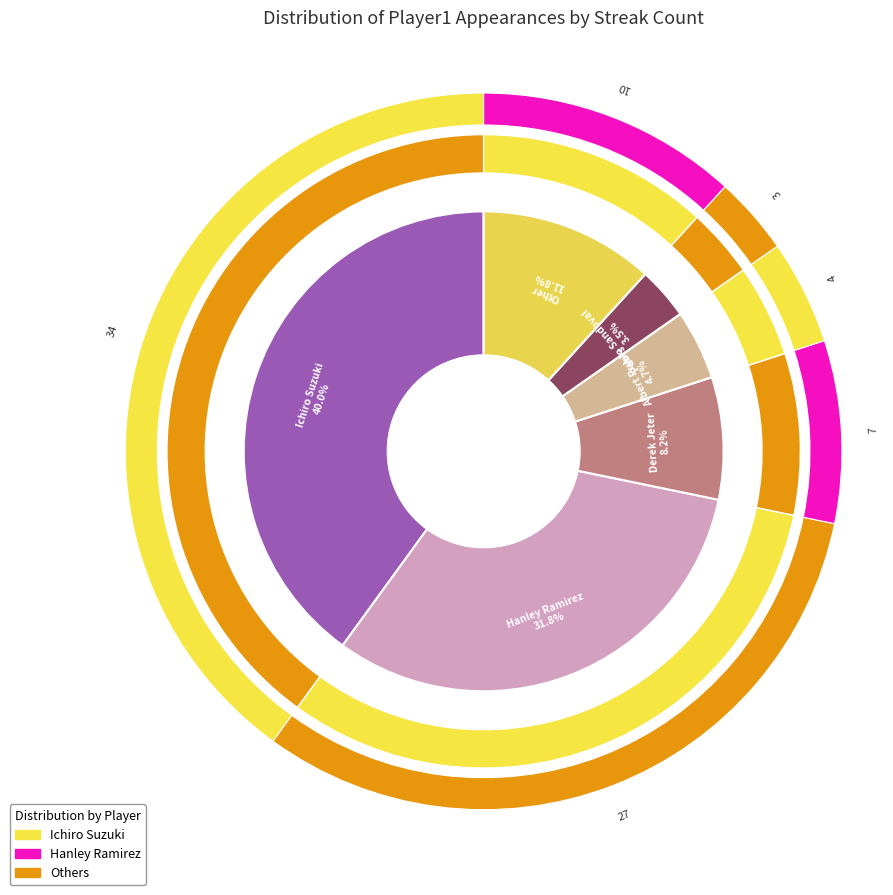

Count the number of slices in the pie.

6